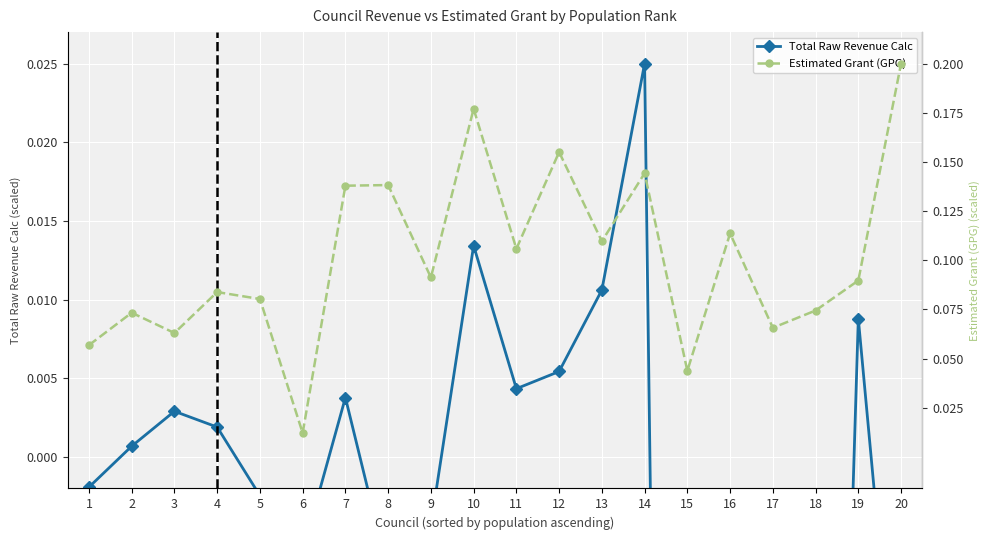

How many interior local valleys does the Estimated Grant (GPG) series have?

7